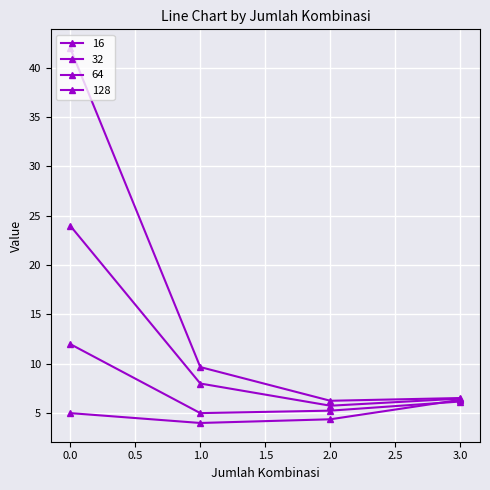

How many series are shown in this chart?

4